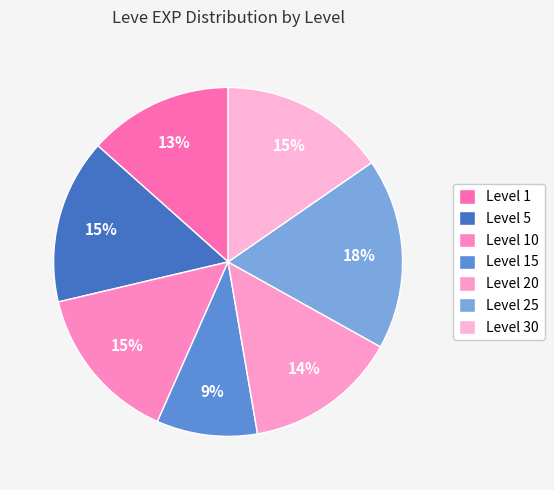

How many segments does this pie chart have?

7